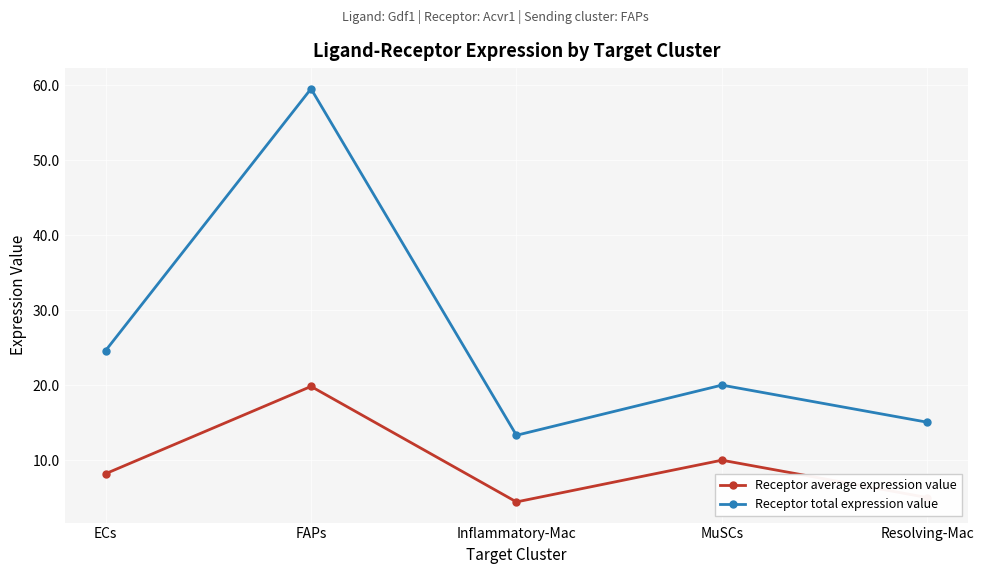

What is the label of the 3rd point from the left?

Inflammatory-Mac